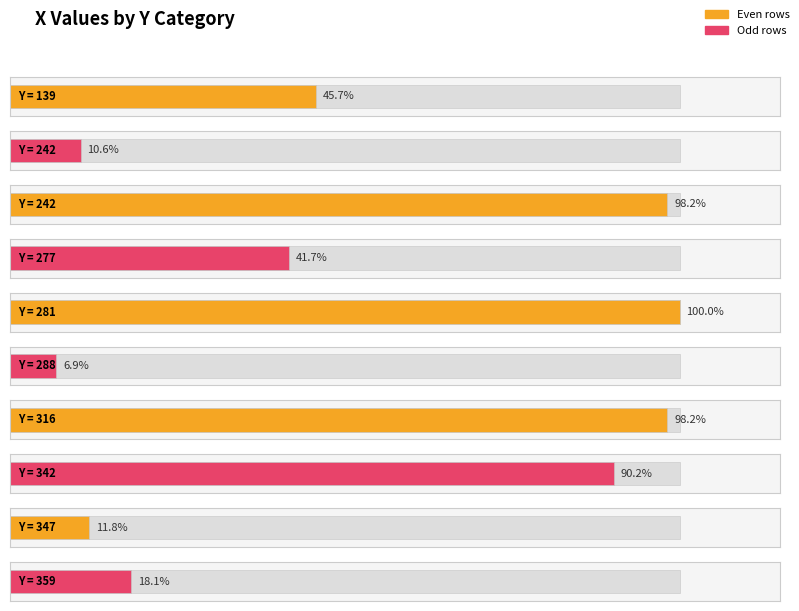

The value at 347 is 58. True or false?

True